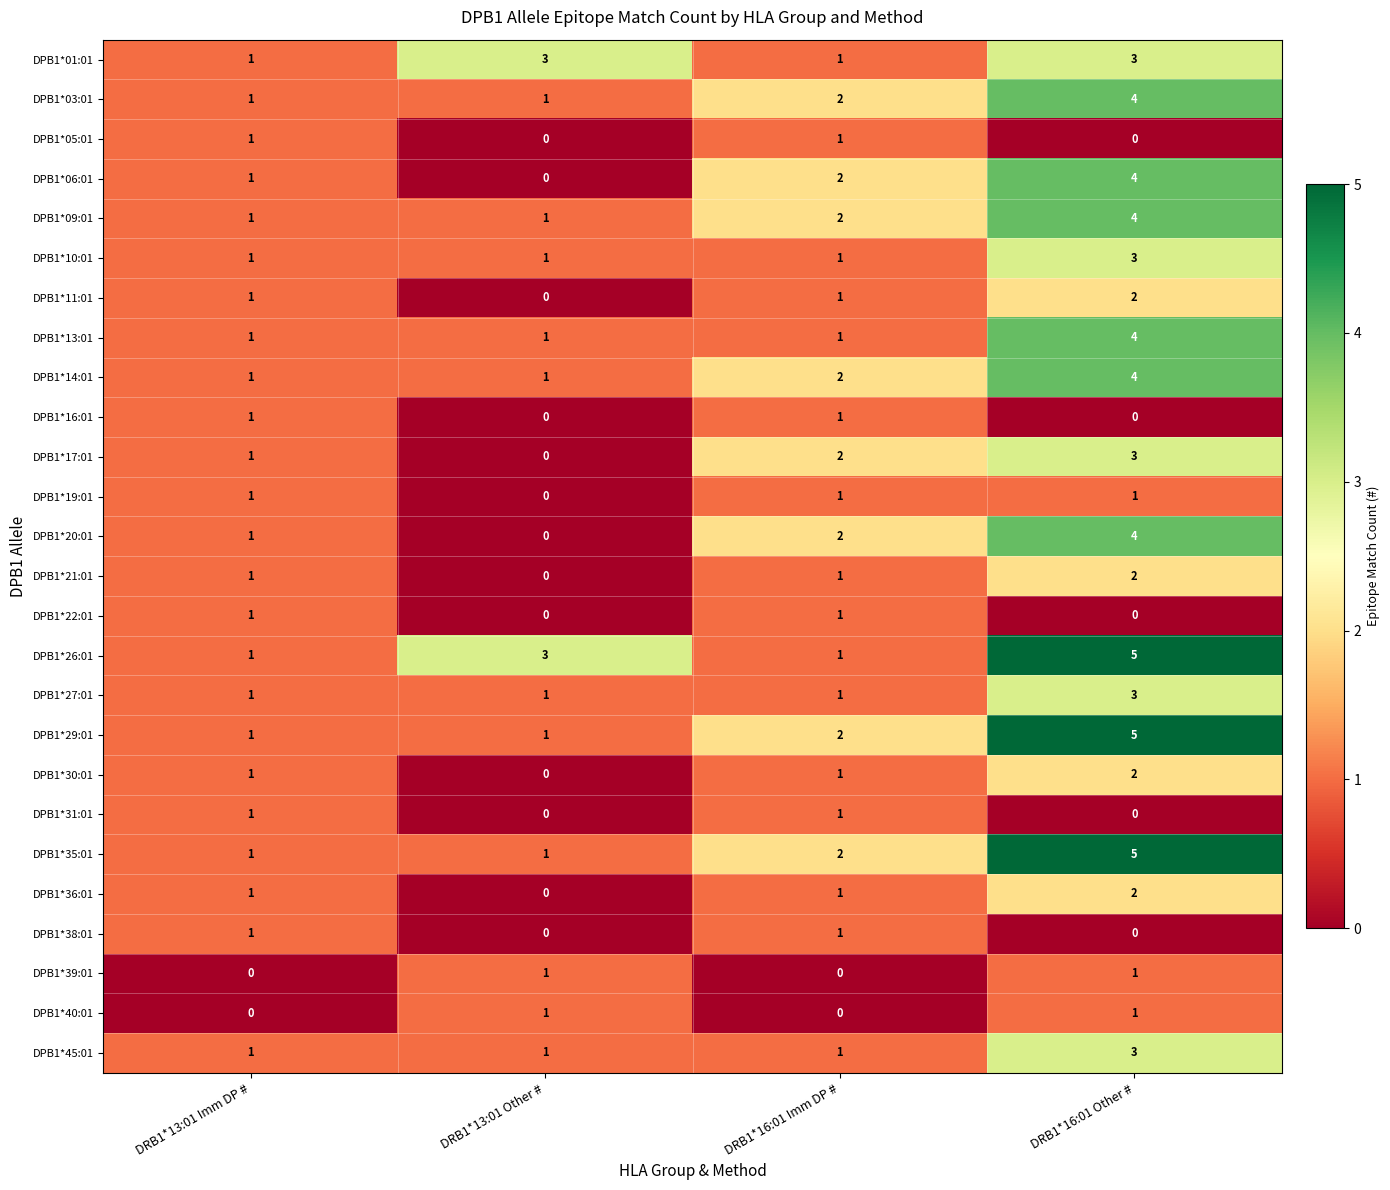

The DPB1*06:01 series shows 1 at DRB1*16:01 Imm DP #. True or false?

False